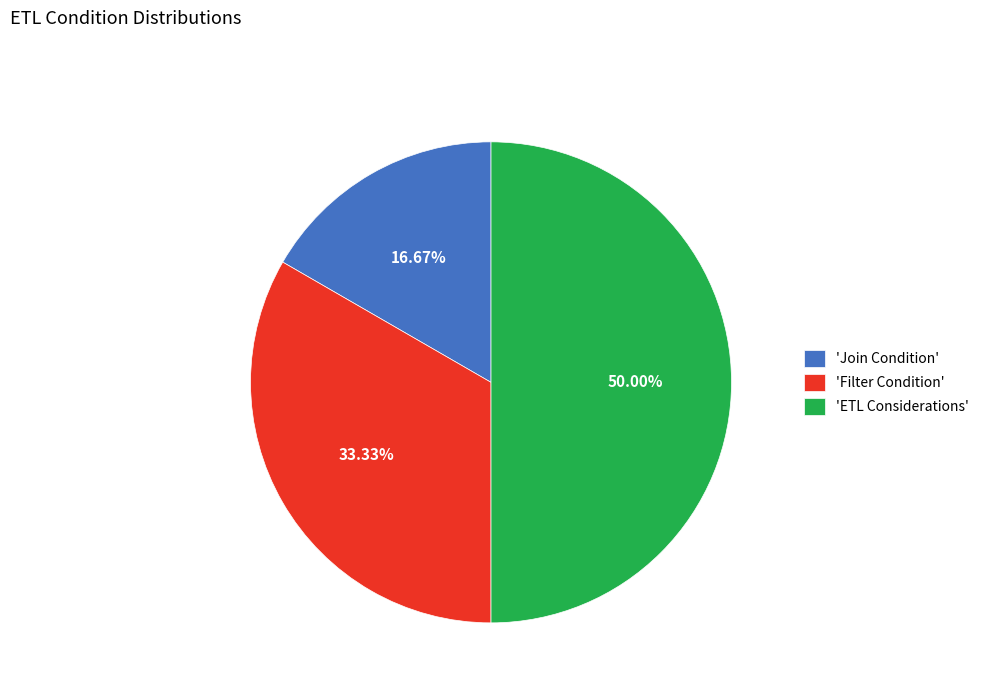

Is the sum of 'ETL Considerations' and 'Join Condition' greater than half?

Yes